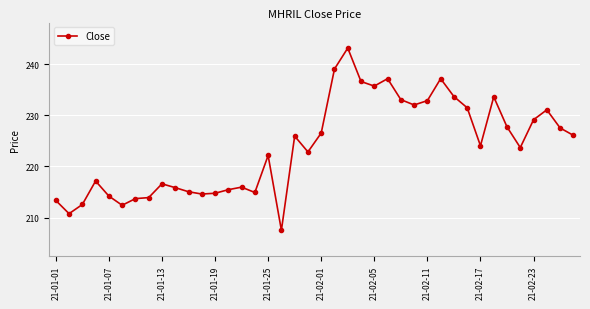

What is the difference between the maximum and minimum values?

35.7